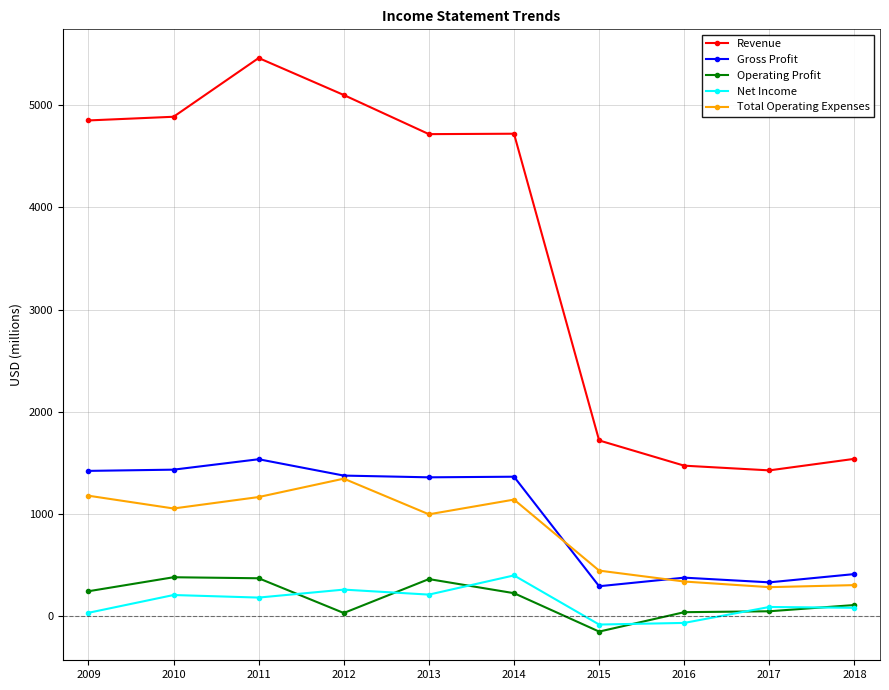

The value of Operating Profit at 2012 is 30. True or false?

True